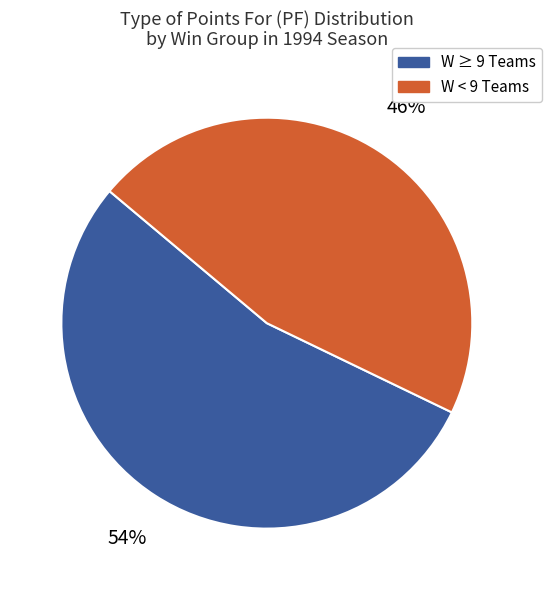

What is the ratio of the value at W ≥ 9 Teams to the value at W < 9 Teams?

1.2